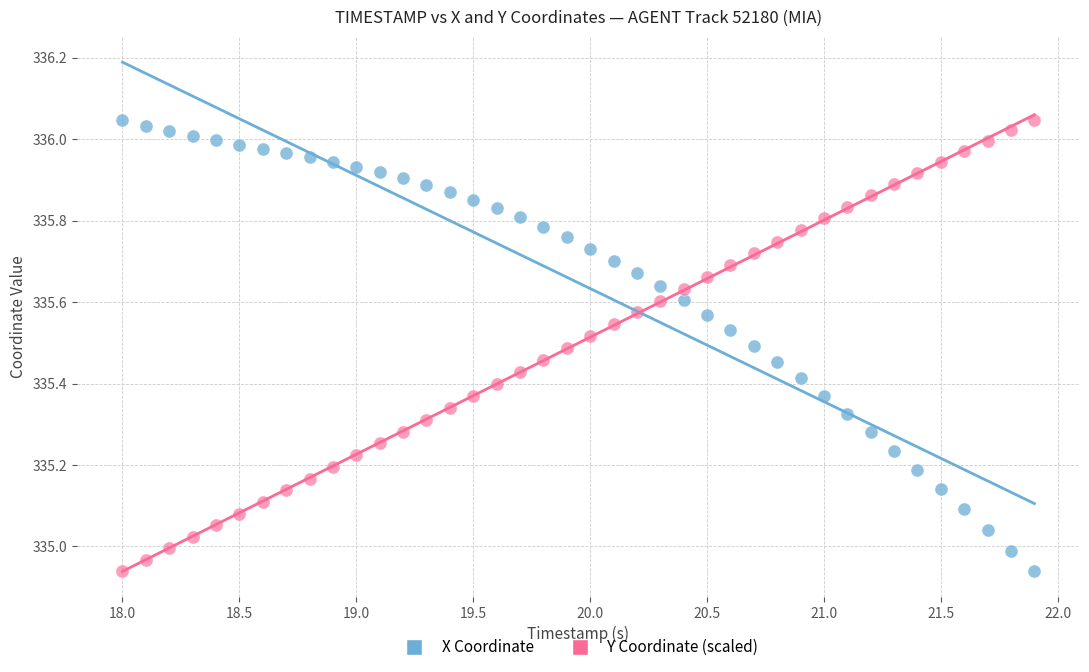

What is the X range (max minus min) for the scatter plot?

3.9